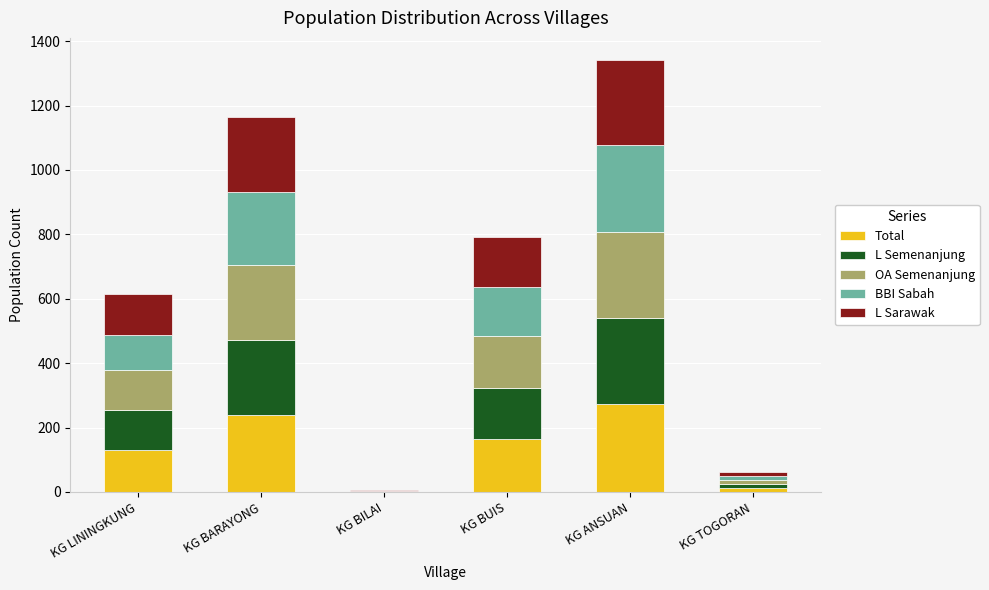

At which label does Total reach its peak?

KG ANSUAN